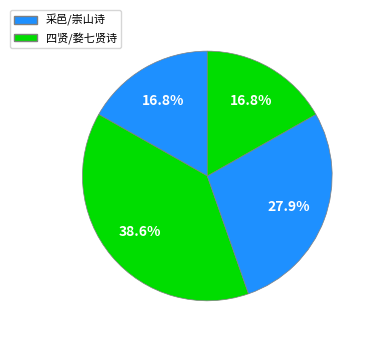

Count the number of slices in the pie.

4